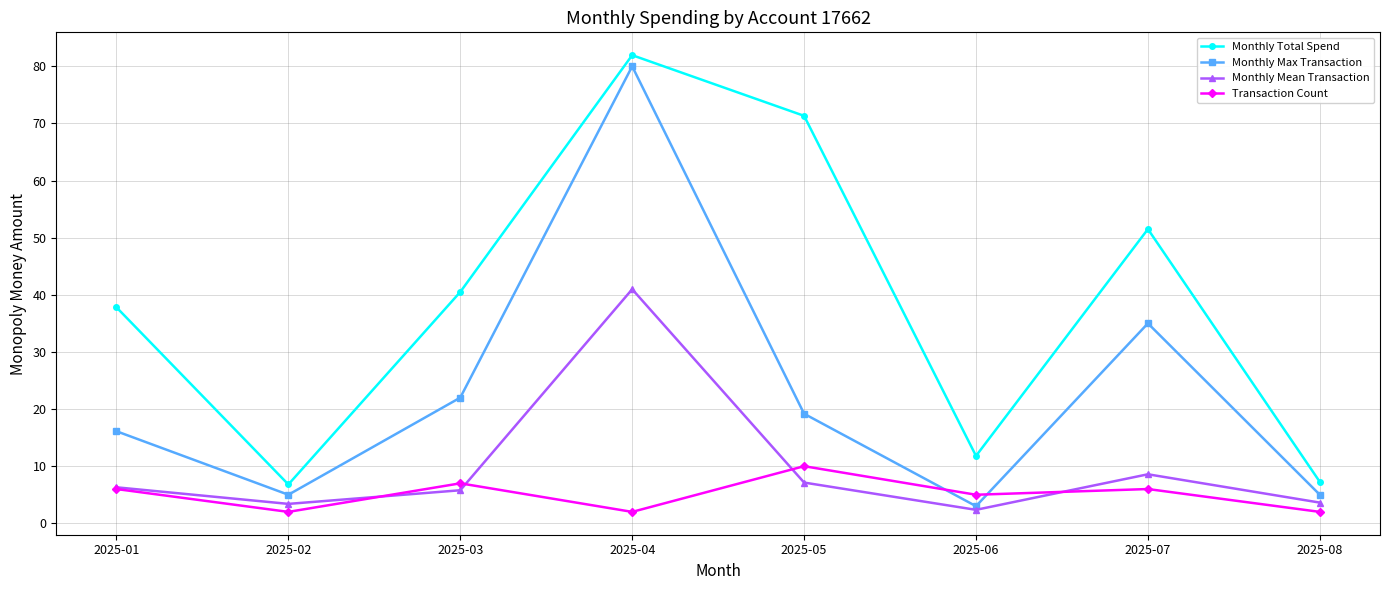

What is the maximum value for Monthly Mean Transaction?

41.0